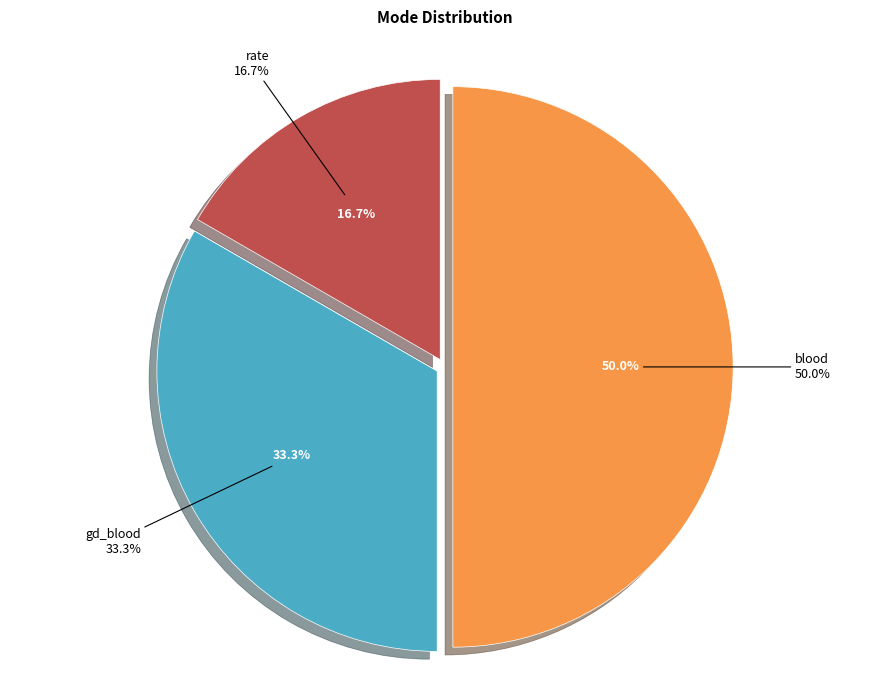

How much of the chart is everything except rate?

83.3%